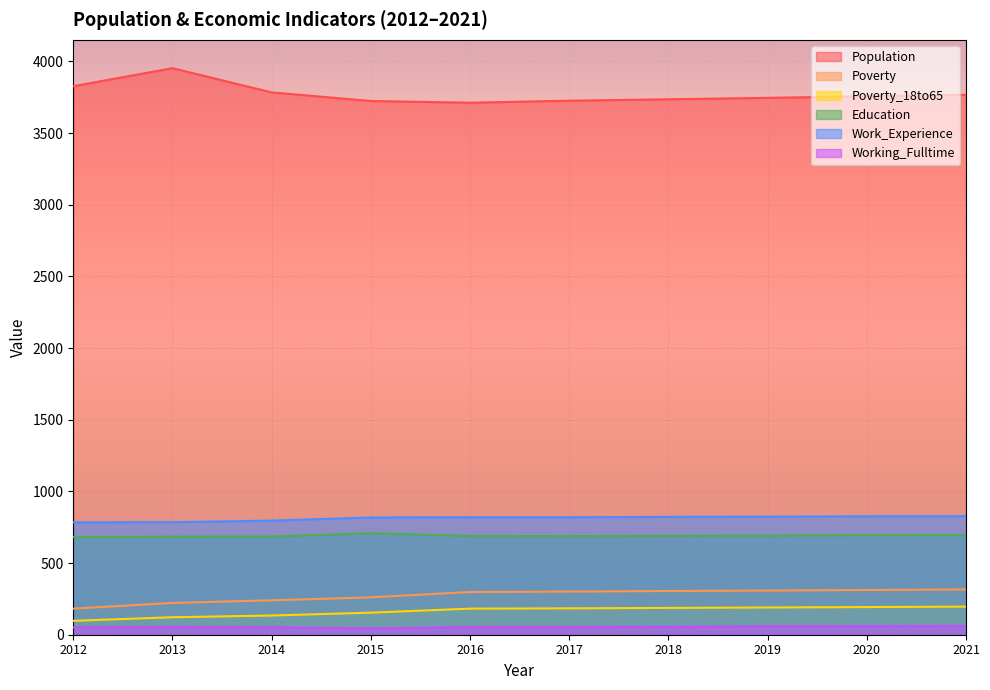

How many lines are shown in the chart?

6